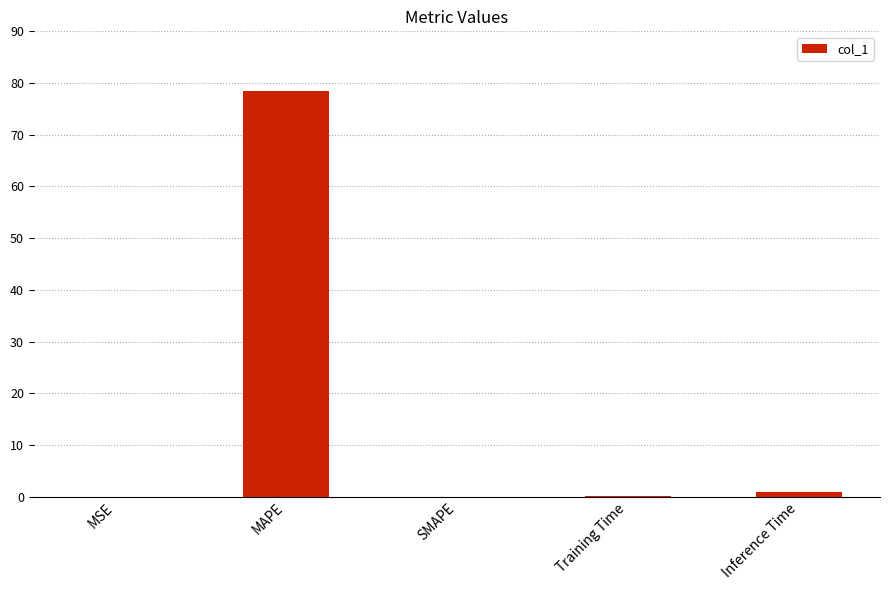

What is the average value?

15.9